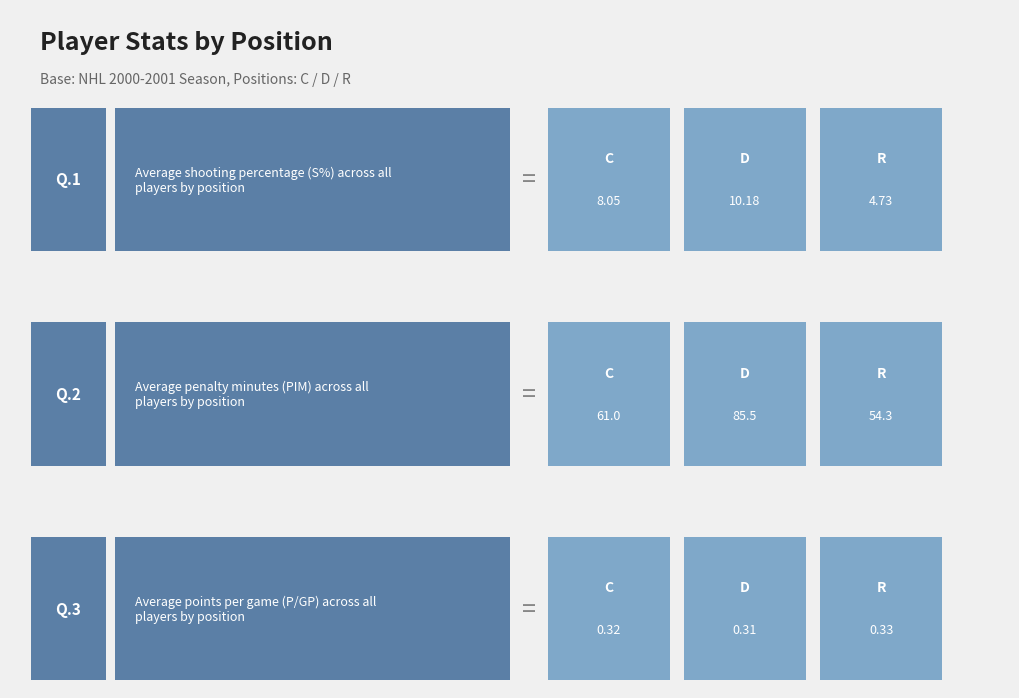

What is the value of the PIM bar at the 3rd from the left?

54.3